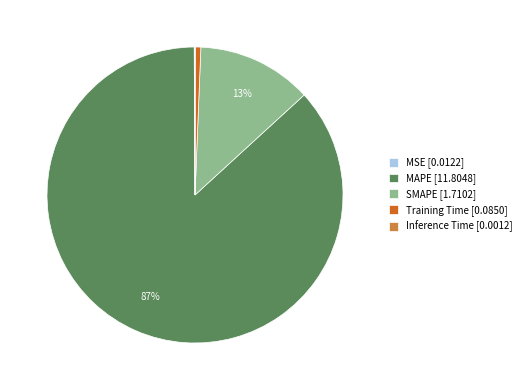

To the nearest percent, what percentage of the pie is SMAPE [1.7102]?

13%